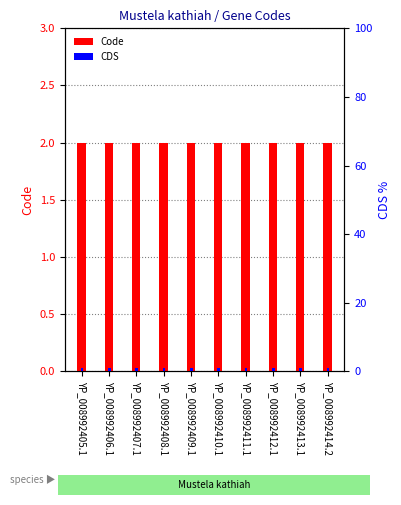

At how many categories does at least one series exceed 1?

10